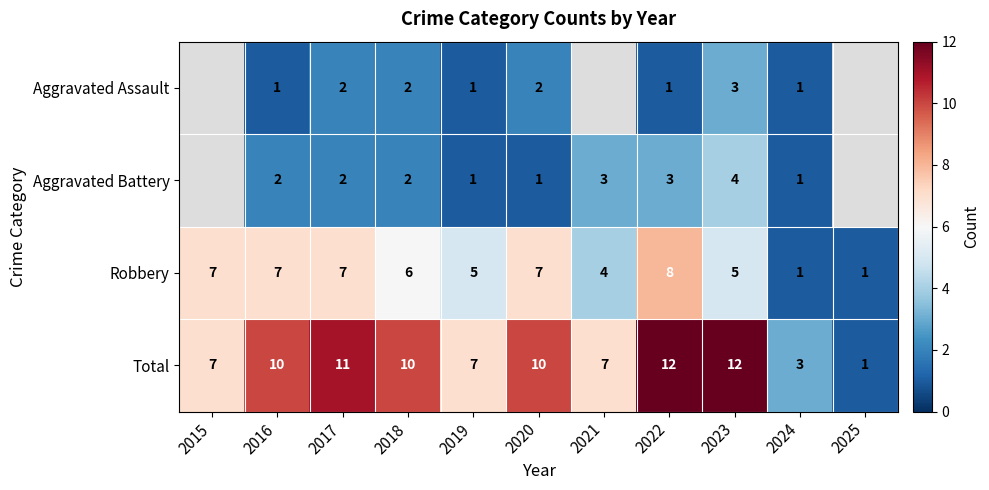

What is the difference between the maximum and minimum values in the Total series?

11